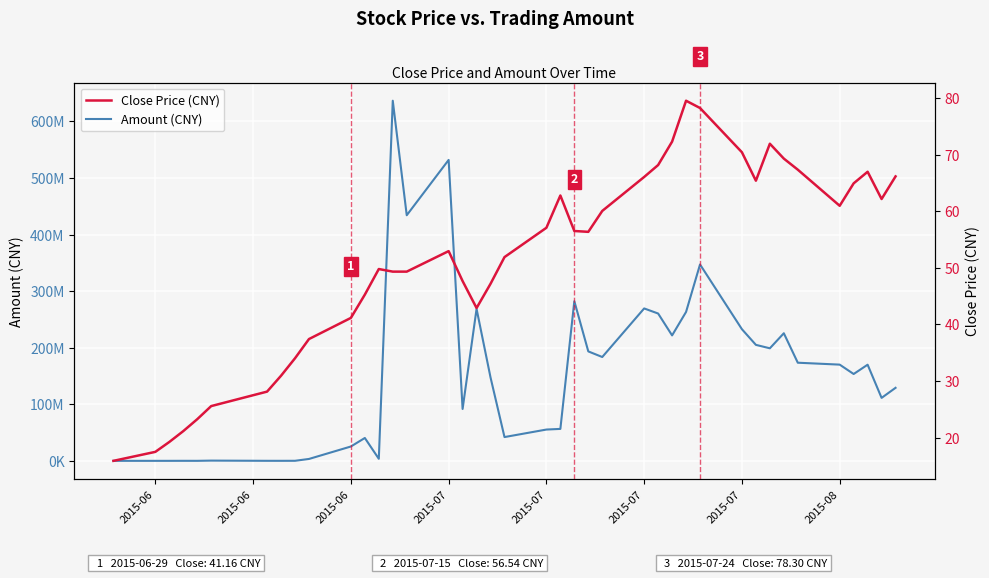

At 2015-07, list the series in order from smallest to largest.

Close Price (CNY), Amount (CNY)